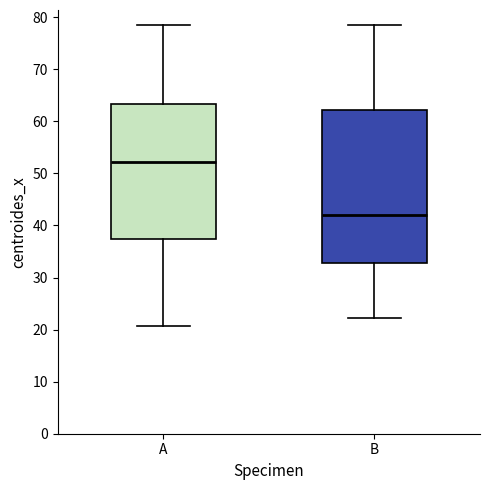

Reading left to right, transcribe this box plot: for each box, give where its median line is, the range the box spans, and where its two whiskers end, as read against the y-axis. The values are not printed on the chart, so give them approximately, as read against the axis.

A: median 52, box 37 to 63, whiskers 21 to 78
B: median 42, box 33 to 62, whiskers 22 to 78